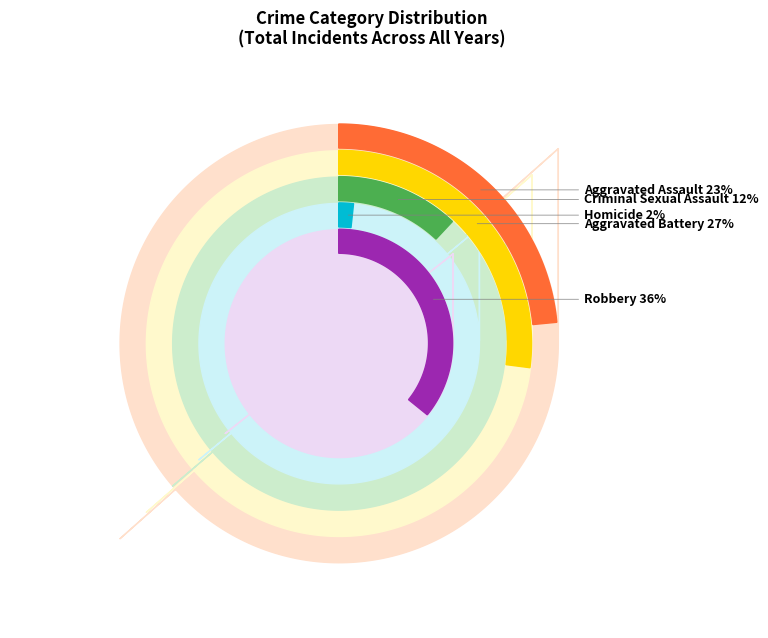

True or false: 2017 accounts for 18% of the total.

False